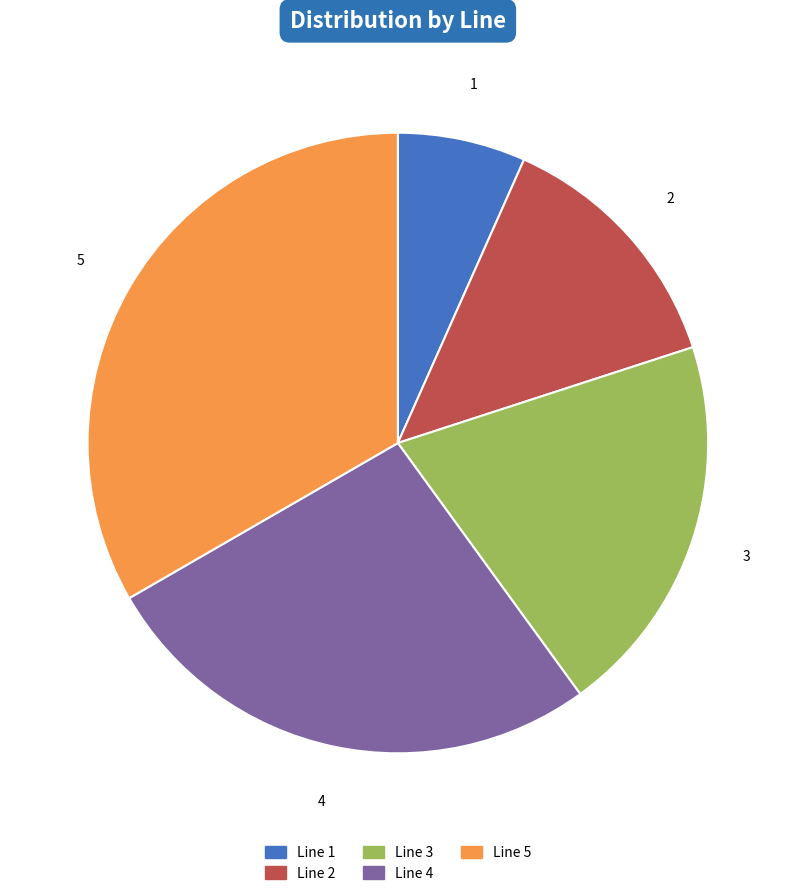

Approximately how many times larger is the value at Line 1 compared to Line 2?

0.5